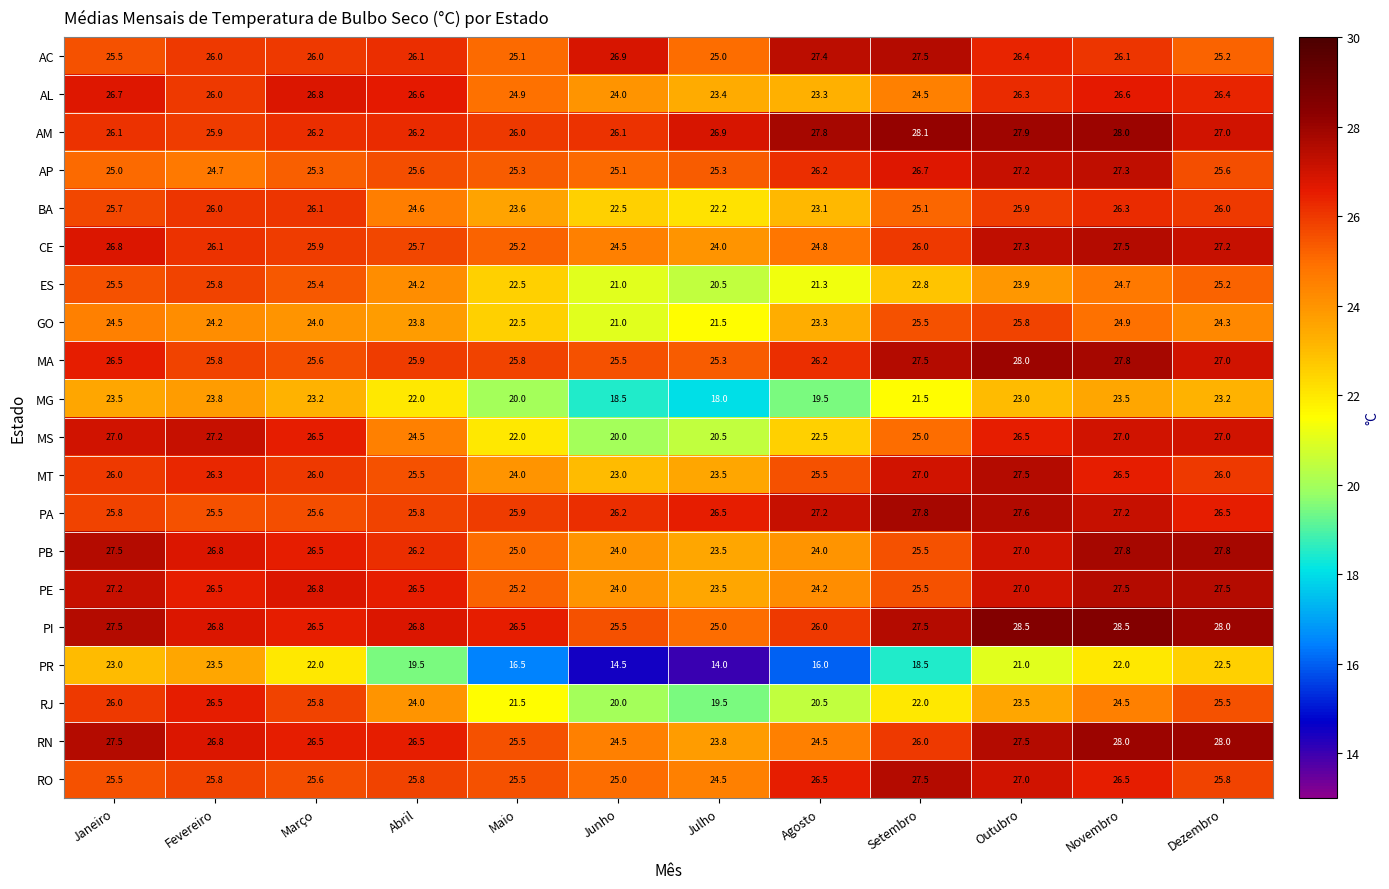

The value of BA at Dezembro is 38.3. True or false?

False